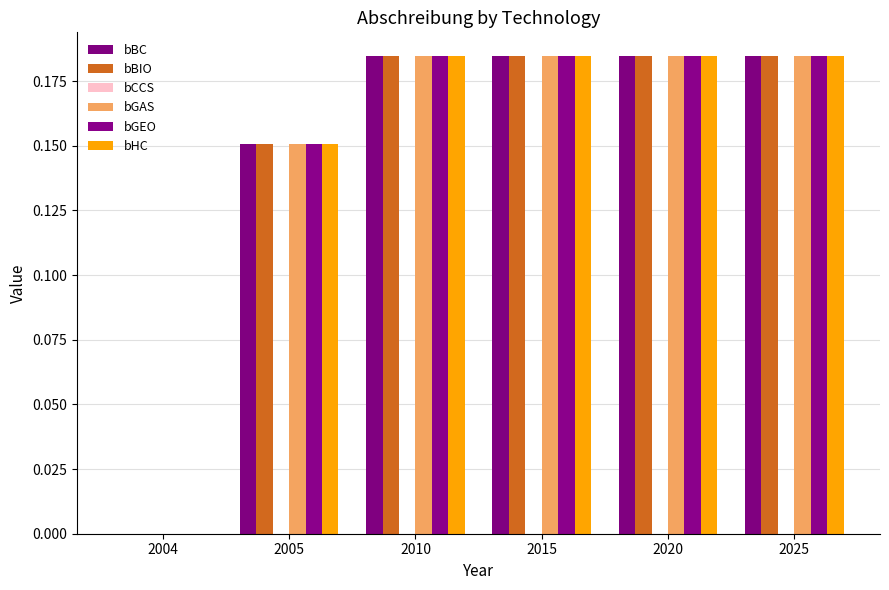

The value of bGEO at 2025 is 0.3. True or false?

False